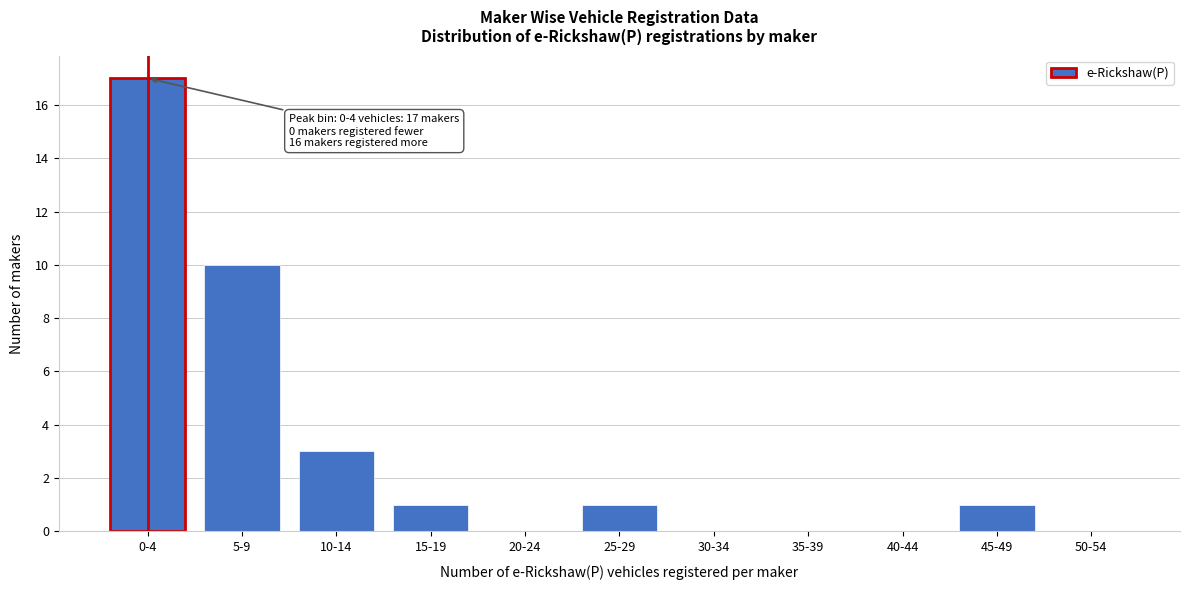

Reading left to right, transcribe all the data shown in this chart.

0-4=17	5-9=10	10-14=3	15-19=1	20-24=0	25-29=1	30-34=0	35-39=0	40-44=0	45-49=1	50-54=0